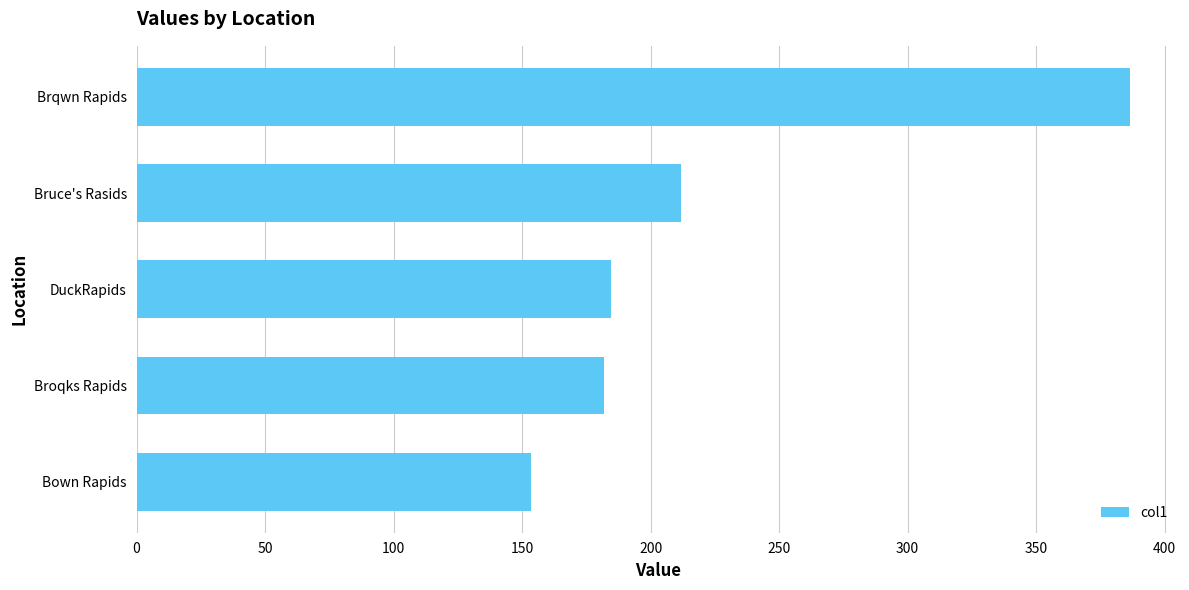

How many values are below 184?

2